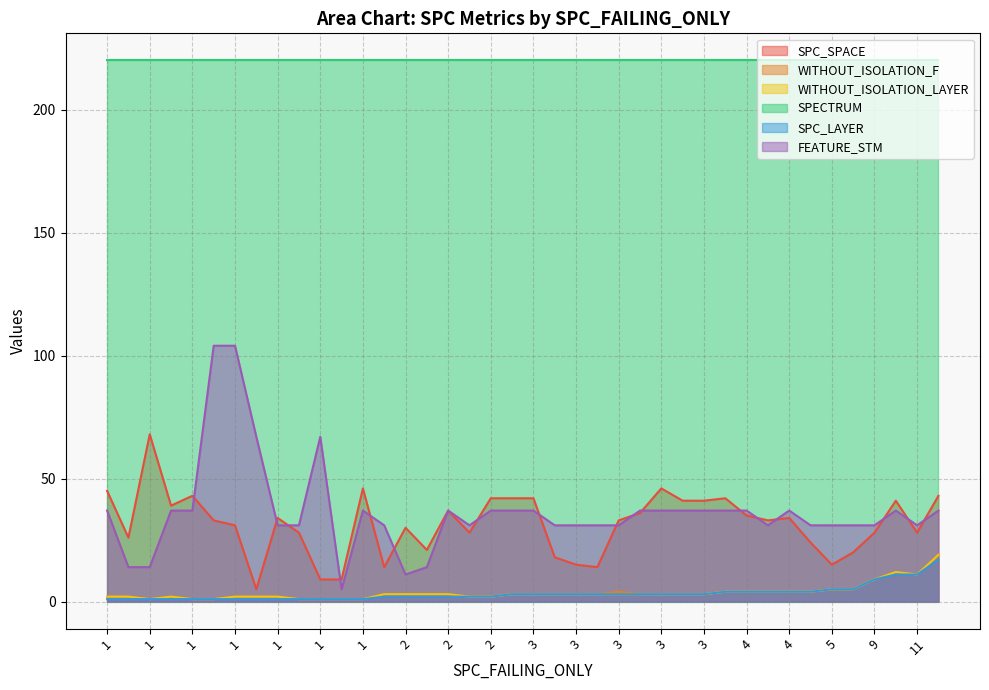

Which series has the largest range (max minus min)?

FEATURE_STM